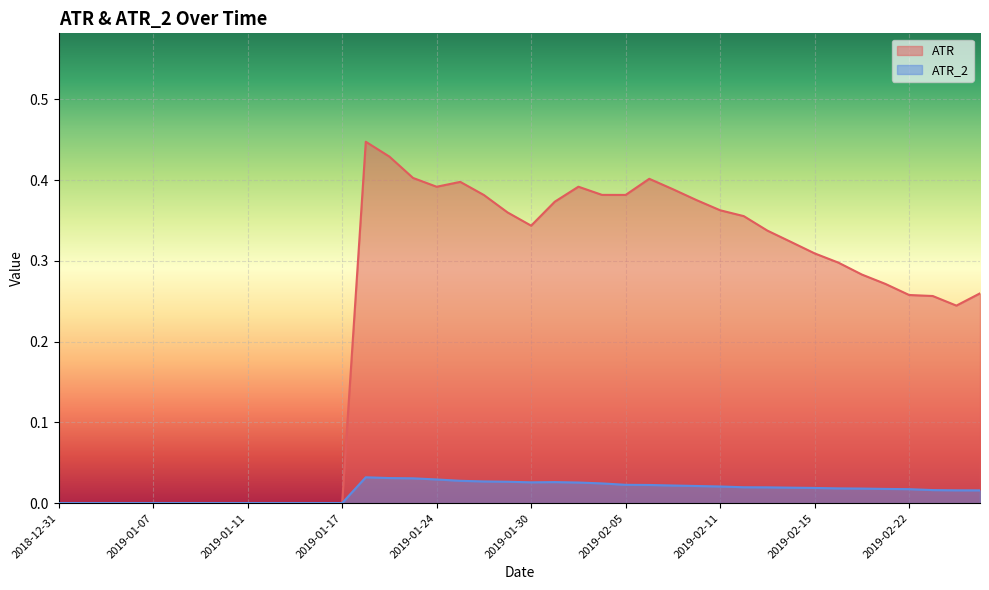

What is the sum of all ATR_2 values?

0.6